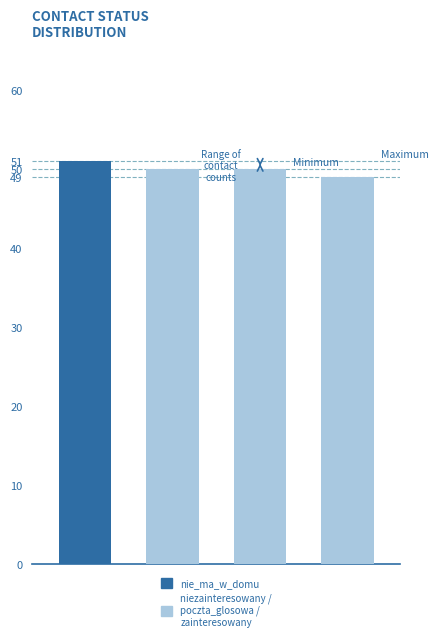

What is the change in value from nie_ma_w_domu to niezainteresowany?

-1